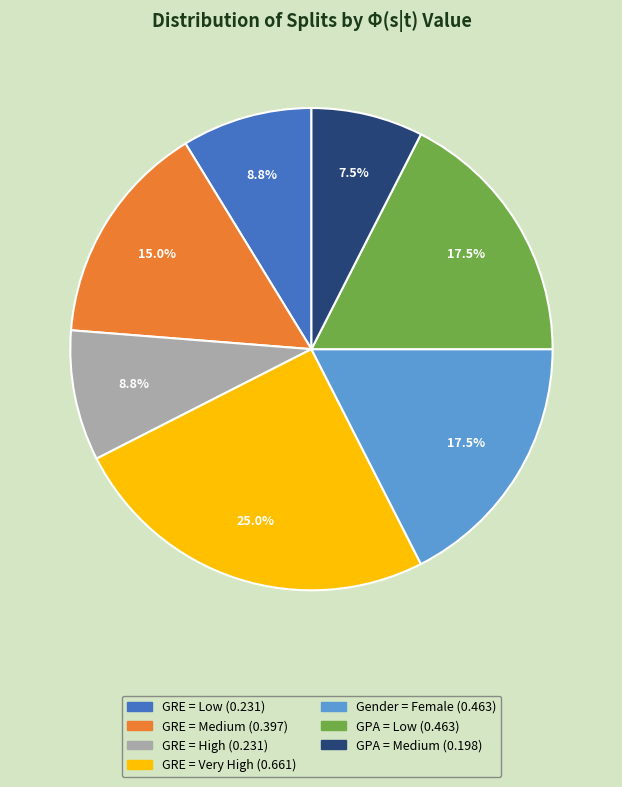

Which has a higher value, GPA = Medium or GRE = Low?

GRE = Low